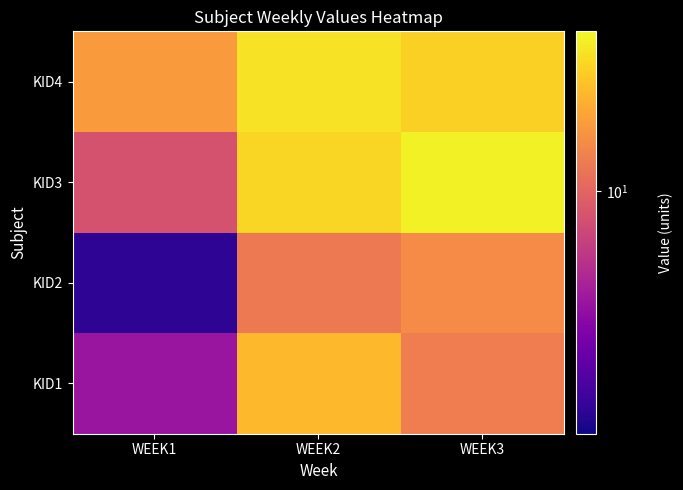

Which category has the lowest value across all series?

WEEK1